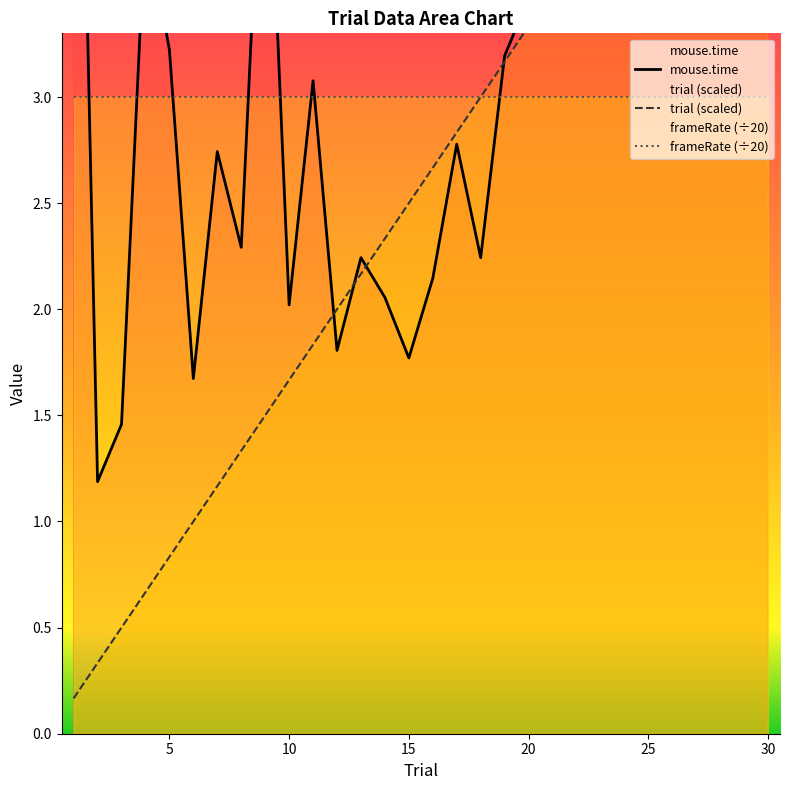

True or false: trial has a value of 3.0 at 18.

True